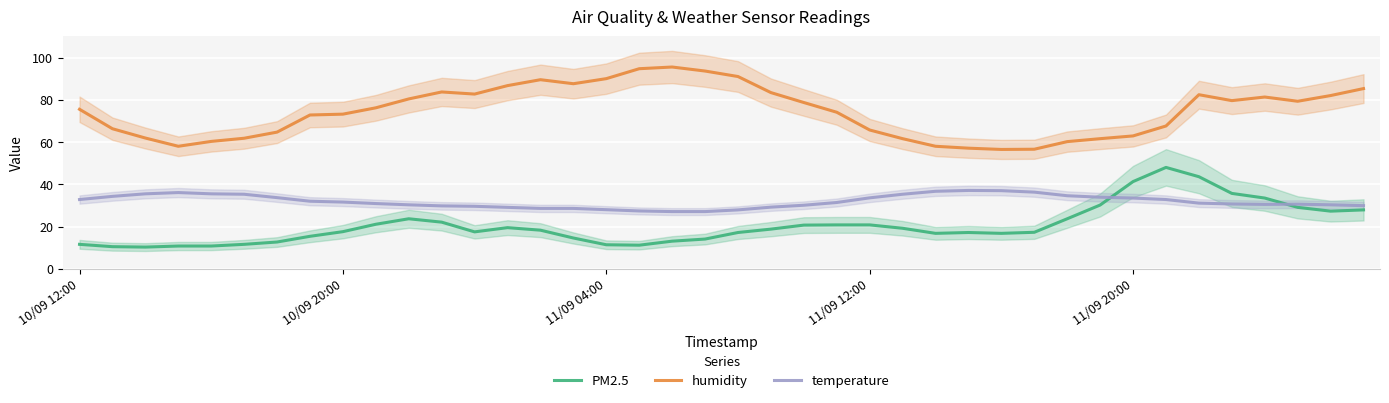

At which category is the sum across all series the highest?

34